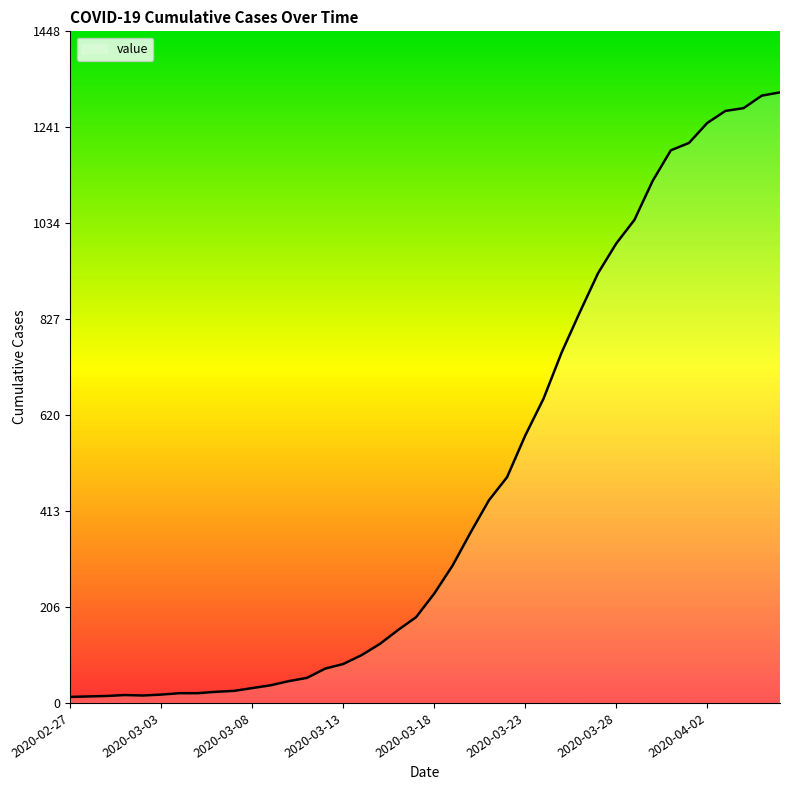

What is the difference between the maximum and minimum values?

1304